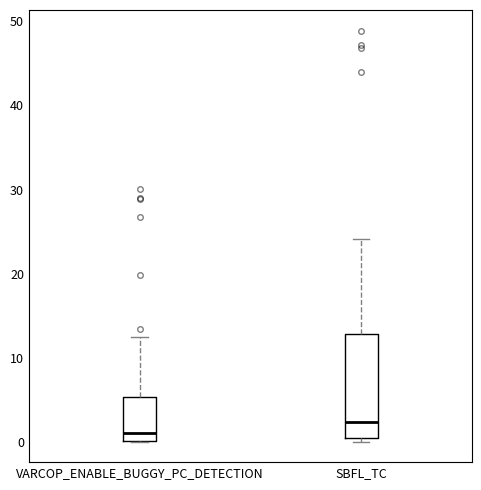

Reading left to right, transcribe this box plot: for each box, give where its median line is, the range the box spans, and where its two whiskers end, as read against the y-axis. The values are not printed on the chart, so give them approximately, as read against the axis.

VARCOP_ENABLE_BUGGY_PC_DETECTION: median 1, box 0 to 5, whiskers 0 to 12
SBFL_TC: median 2, box 1 to 13, whiskers 0 to 24